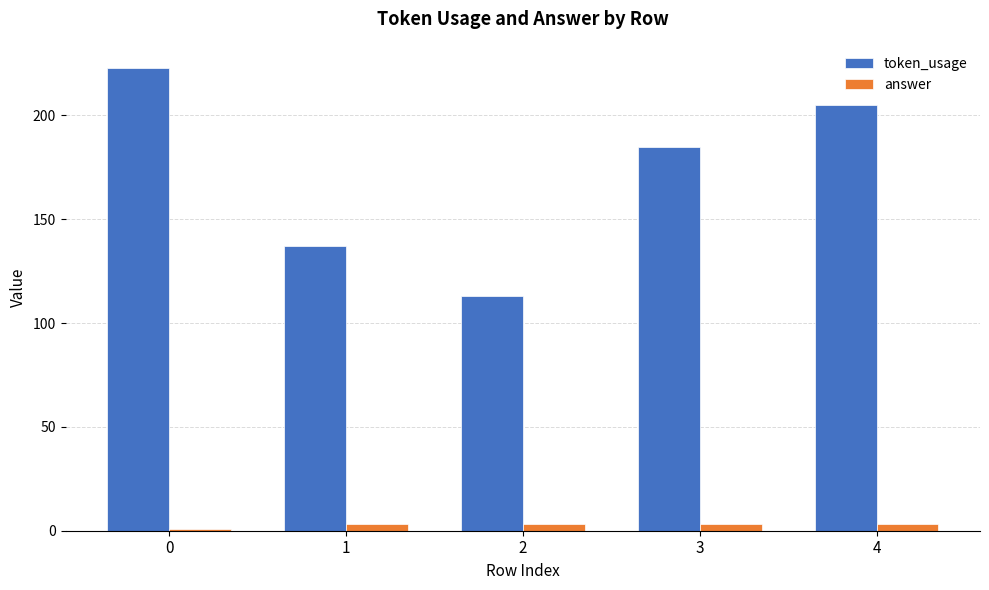

What is the lowest value of the token_usage series?

113